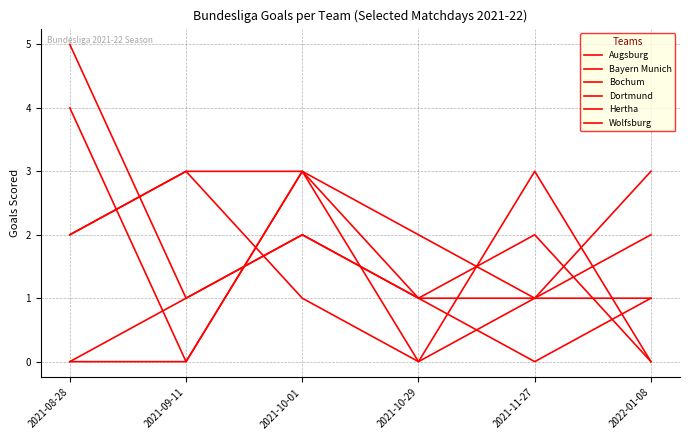

Is it true that Bochum equals 1 at 2022-01-08?

True